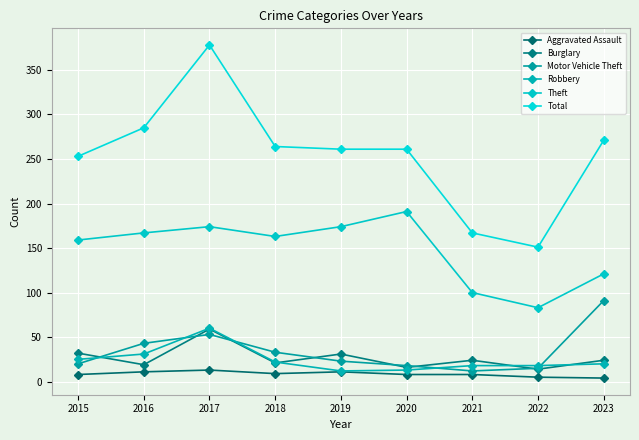

True or false: Total and Motor Vehicle Theft cross at least once.

False